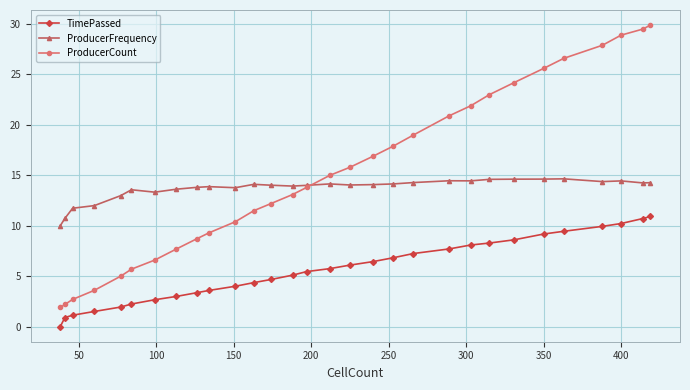

What are all the series names shown in the legend?

TimePassed, ProducerFrequency, ProducerCount